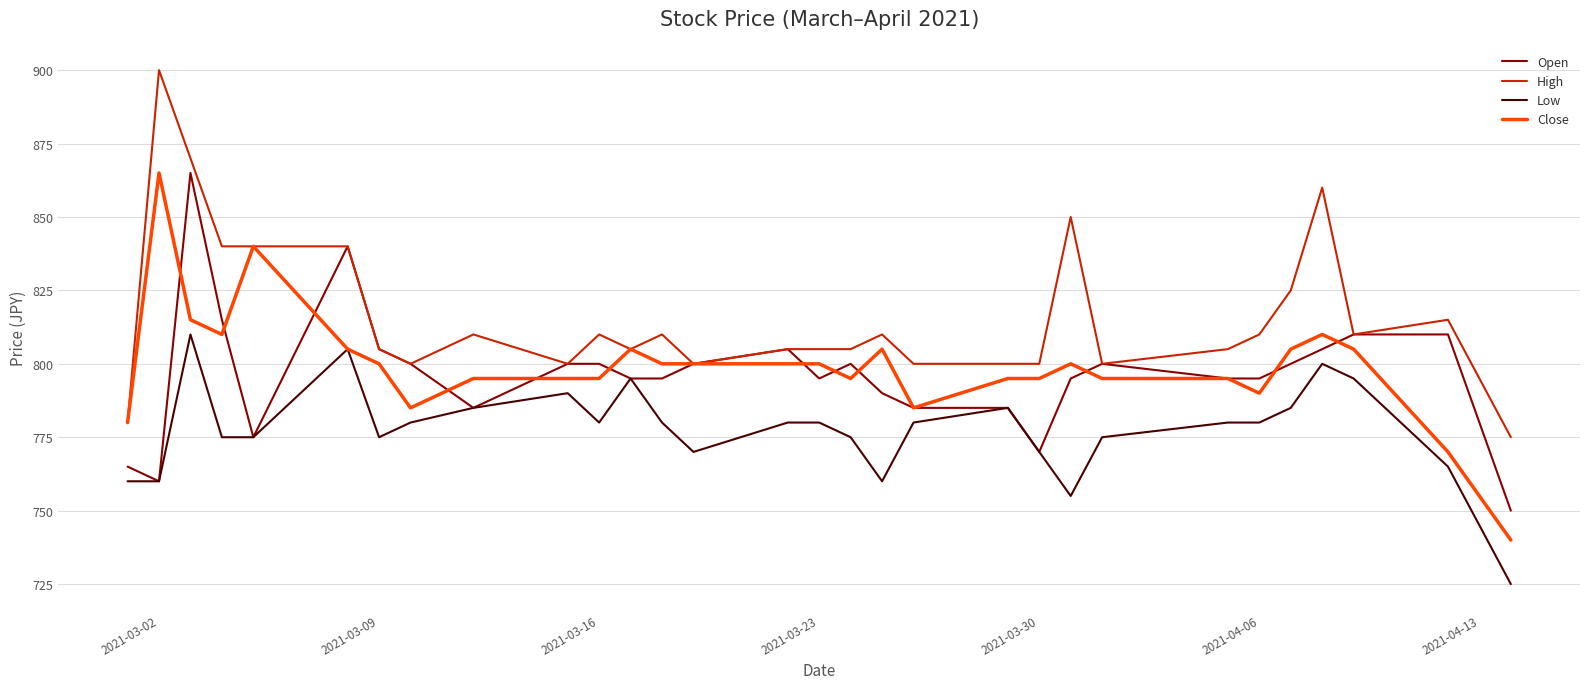

True or false: Low and High intersect in this chart.

False